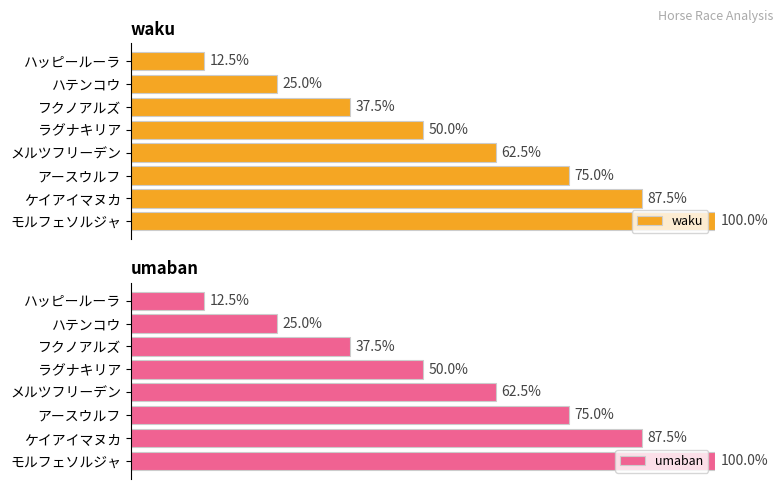

Reading left to right, list all the values displayed in this chart.

waku: 12.5	25.0	37.5	50.0	62.5	75.0	87.5	100.0
umaban: 12.5	25.0	37.5	50.0	62.5	75.0	87.5	100.0